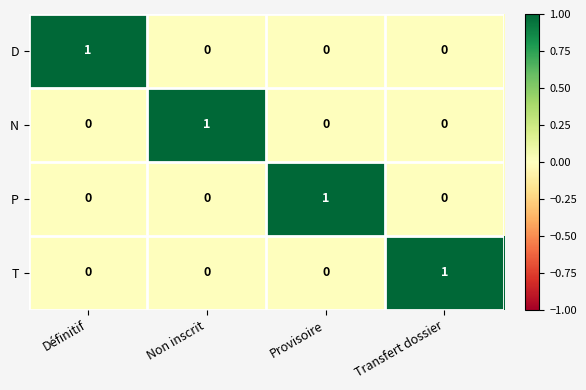

What is the spread (max minus min) of values at Définitif?

1